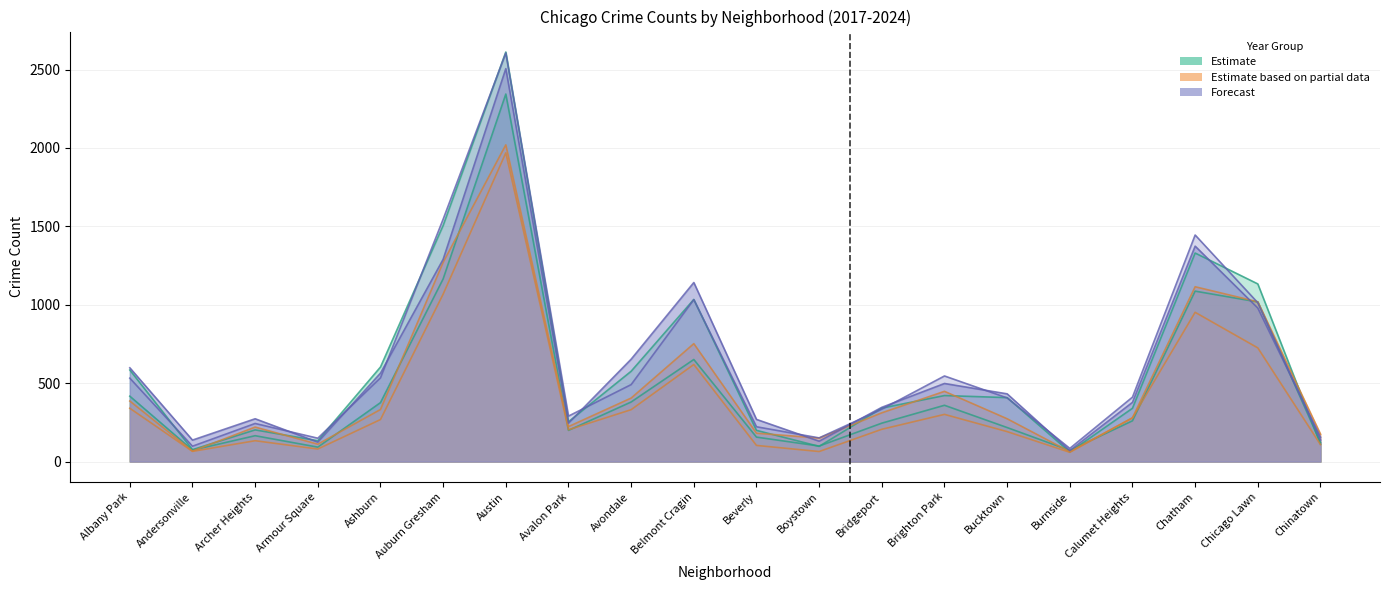

Is it true that 2020 equals 298 at Avalon Park?

False